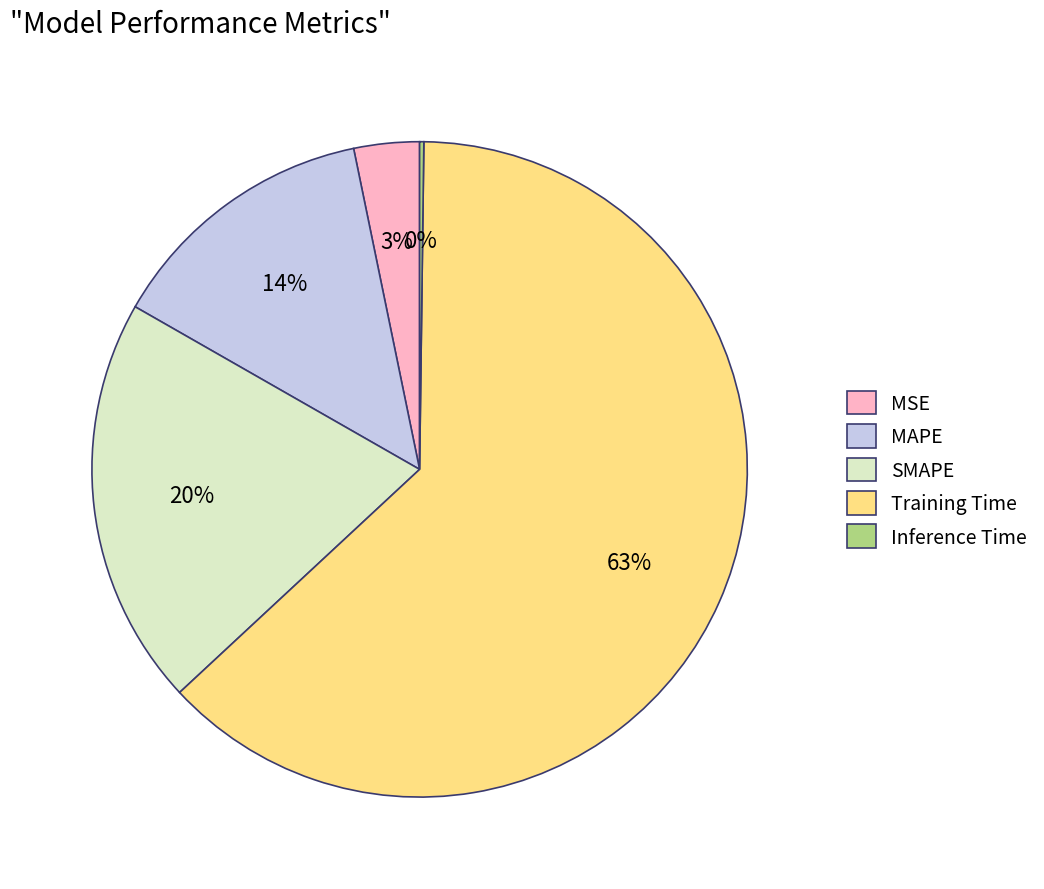

To the nearest percent, what is the average slice percentage?

20%